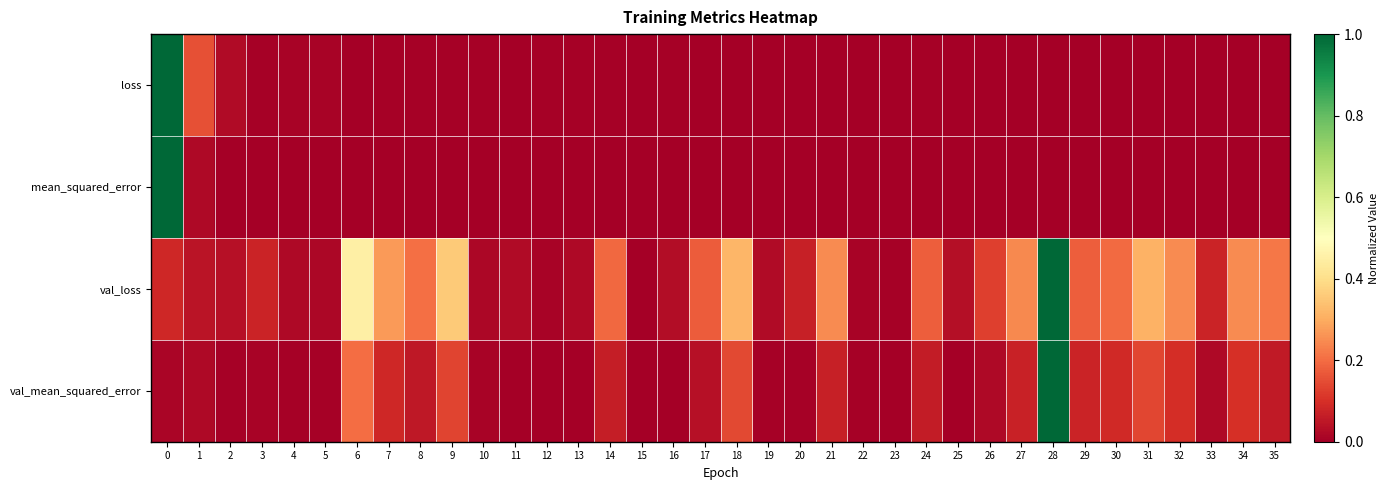

Reading left to right, extract all data points from this chart.

loss: 0=1.0	1=0.2	2=0.0	3=0.0	4=0.0	5=0.0	6=0.0	7=0.0	8=0.0	9=0.0	10=0.0	11=0.0	12=0.0	13=0.0	14=0.0	15=0.0	16=0.0	17=0.0	18=0.0	19=0.0	20=0.0	21=0.0	22=0.0	23=0.0	24=0.0	25=0.0	26=0.0	27=0.0	28=0.0	29=0.0	30=0.0	31=0.0	32=0.0	33=0.0	34=0.0	35=0.0
mean_squared_error: 0=1.0	1=0.0	2=0.0	3=0.0	4=0.0	5=0.0	6=0.0	7=0.0	8=0.0	9=0.0	10=0.0	11=0.0	12=0.0	13=0.0	14=0.0	15=0.0	16=0.0	17=0.0	18=0.0	19=0.0	20=0.0	21=0.0	22=0.0	23=0.0	24=0.0	25=0.0	26=0.0	27=0.0	28=0.0	29=0.0	30=0.0	31=0.0	32=0.0	33=0.0	34=0.0	35=0.0
val_loss: 0=0.1	1=0.0	2=0.0	3=0.1	4=0.0	5=0.0	6=0.5	7=0.3	8=0.2	9=0.4	10=0.0	11=0.0	12=0.0	13=0.0	14=0.2	15=0.0	16=0.0	17=0.2	18=0.3	19=0.0	20=0.1	21=0.2	22=0.0	23=0.0	24=0.2	25=0.0	26=0.1	27=0.2	28=1.0	29=0.2	30=0.2	31=0.3	32=0.2	33=0.1	34=0.2	35=0.2
val_mean_squared_error: 0=0.0	1=0.0	2=0.0	3=0.0	4=0.0	5=0.0	6=0.2	7=0.1	8=0.1	9=0.1	10=0.0	11=0.0	12=0.0	13=0.0	14=0.1	15=0.0	16=0.0	17=0.0	18=0.1	19=0.0	20=0.0	21=0.1	22=0.0	23=0.0	24=0.1	25=0.0	26=0.0	27=0.1	28=1.0	29=0.1	30=0.1	31=0.1	32=0.1	33=0.0	34=0.1	35=0.1